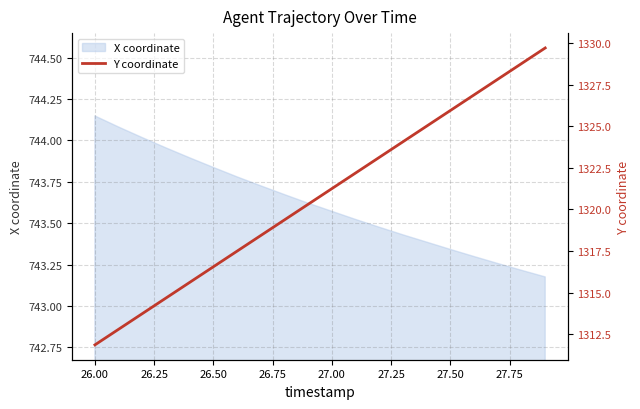

The X coordinate series shows 1160.0 at 27.50. True or false?

False